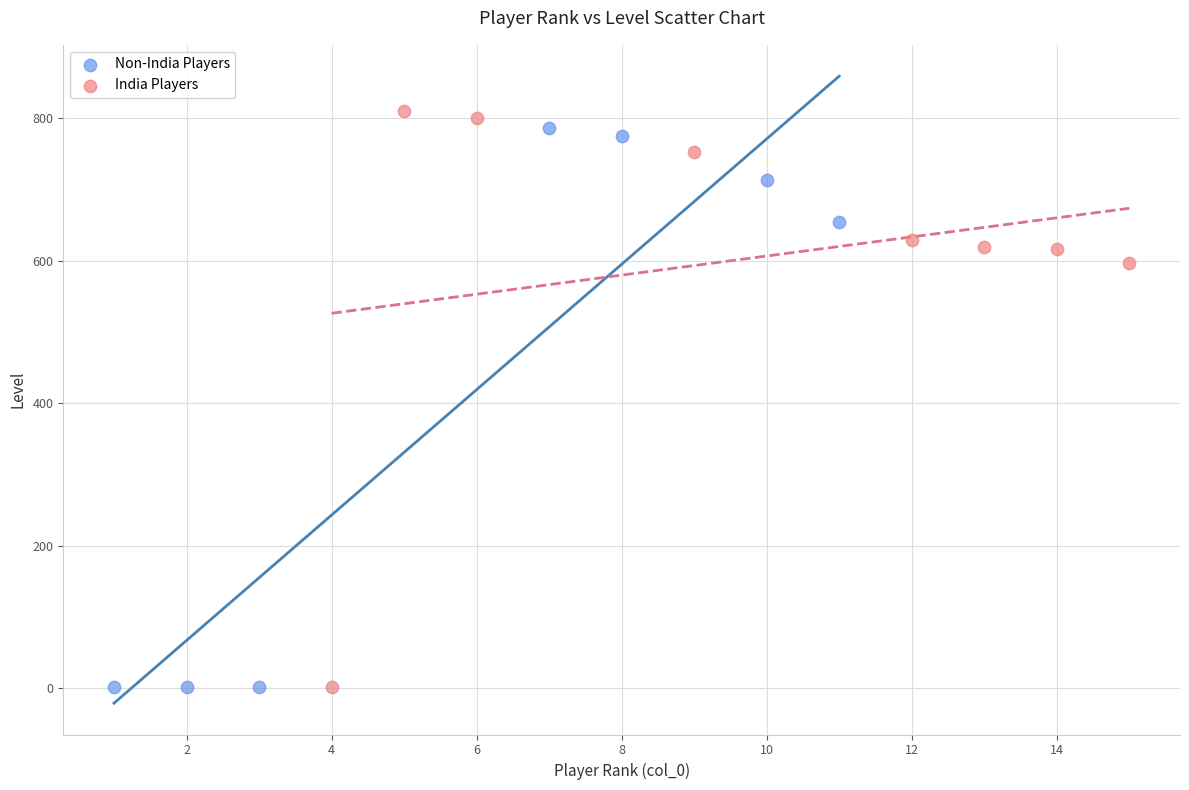

What are all the series names shown in the legend?

Non-India Players, India Players